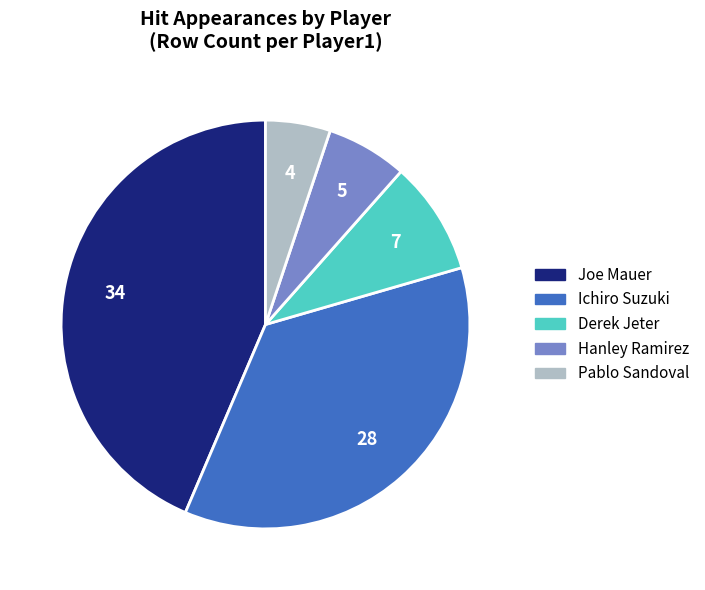

How many slices are in this pie chart?

5